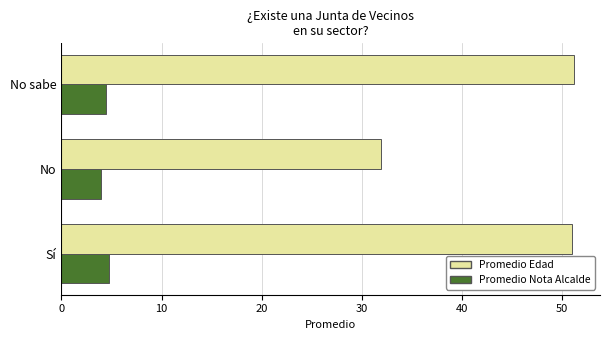

Which series has the largest range (max minus min)?

Promedio Edad